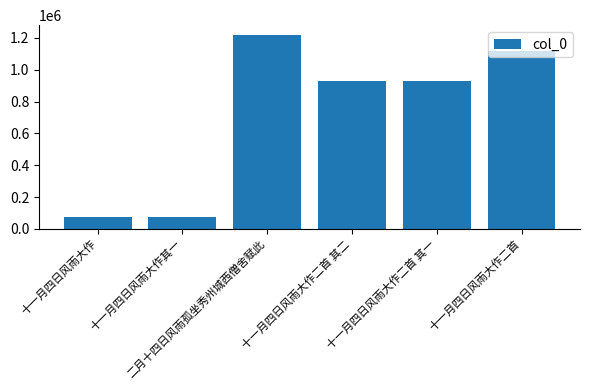

Are the bars horizontal?

No